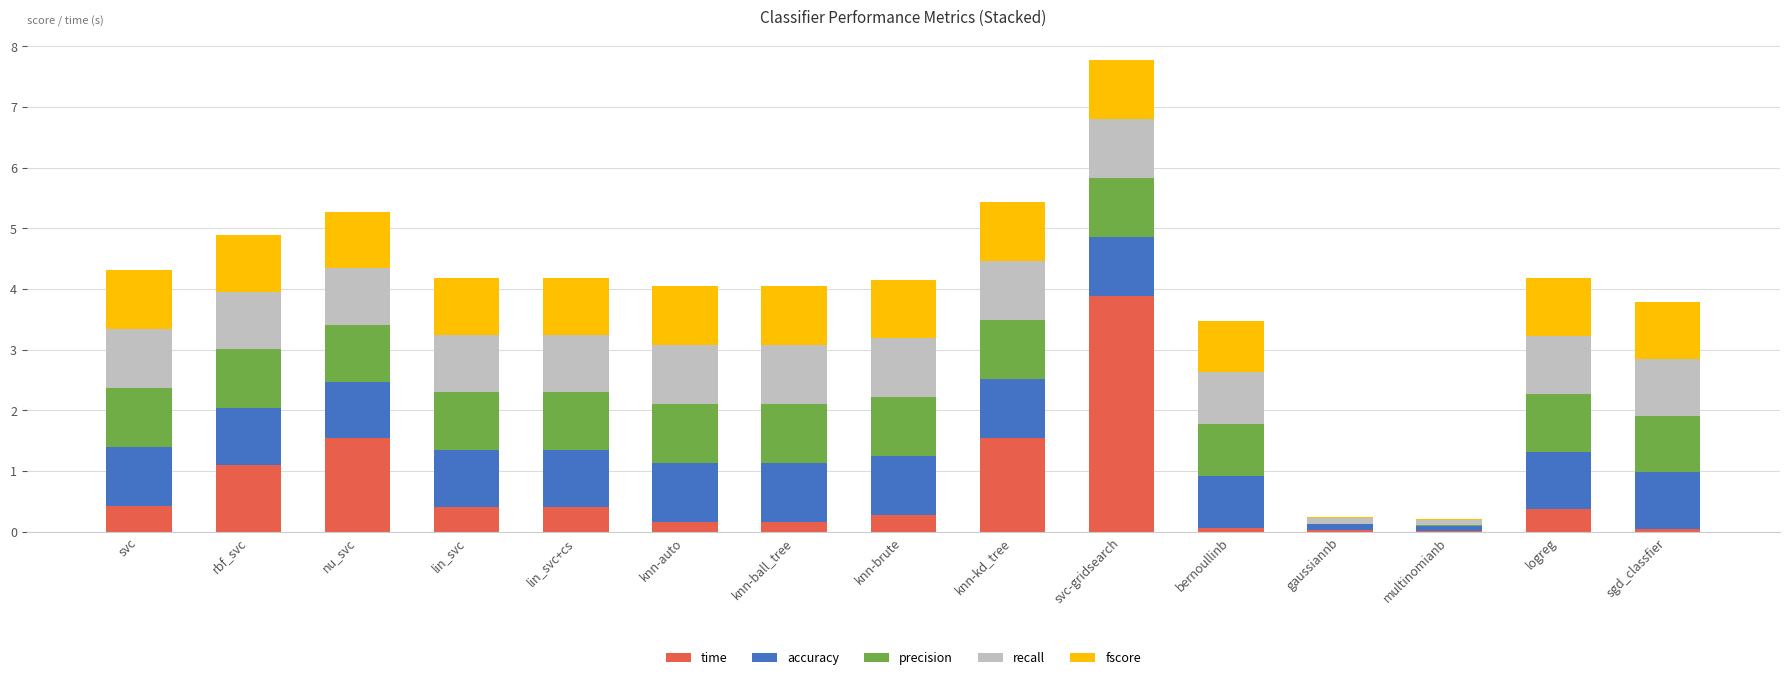

What is the total value across all series at knn-kd_tree?

5.4